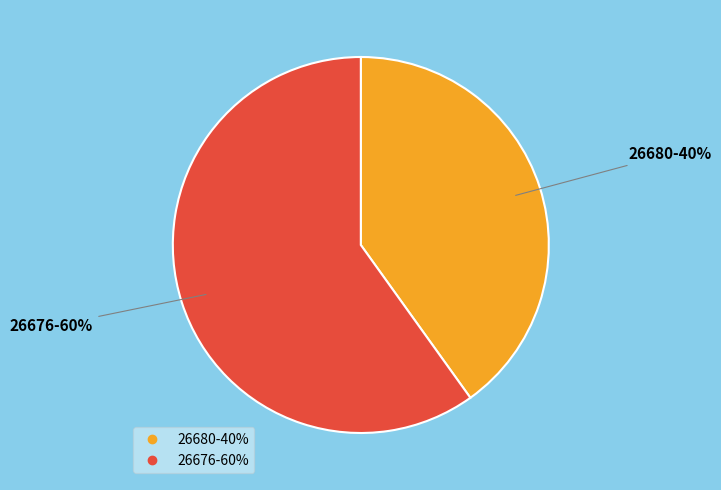

Which slice is the smallest?

26680